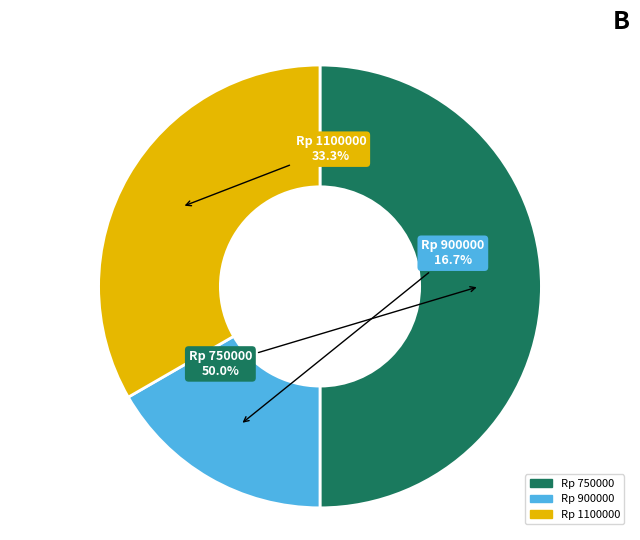

Count the number of slices in the pie.

3